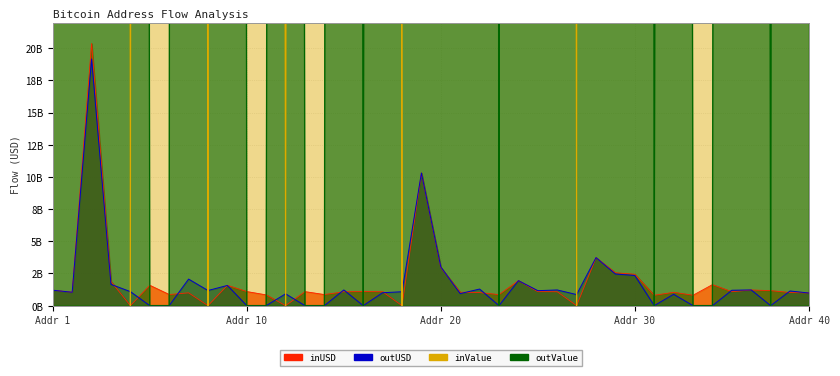

What are all the series names shown in the legend?

inUSD, outUSD, inValue, outValue